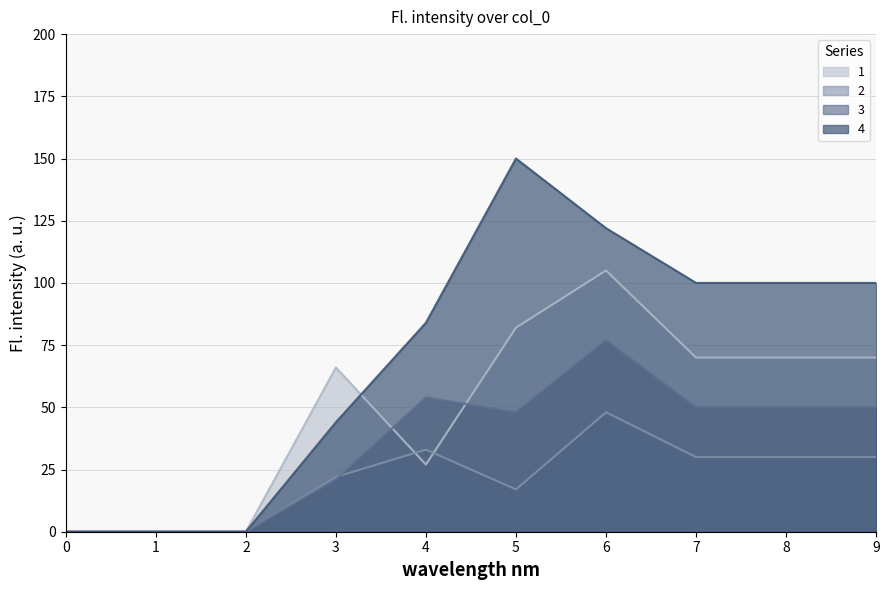

True or false: 1 and 2 cross at least once.

True